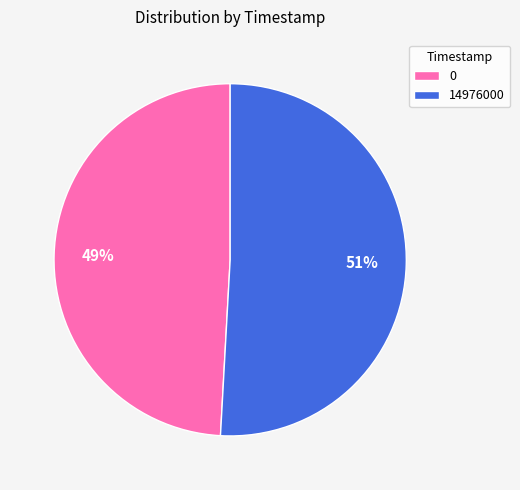

Rank the categories by value from highest to lowest.

14976000, 0